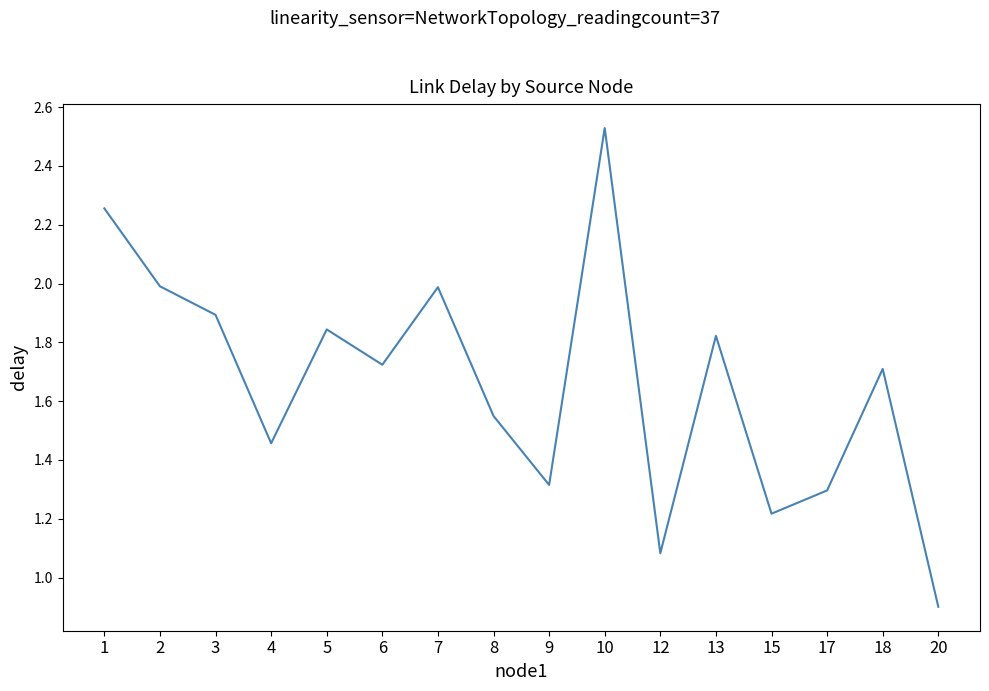

What is the ratio of the value at 13 to the value at 6?

1.1